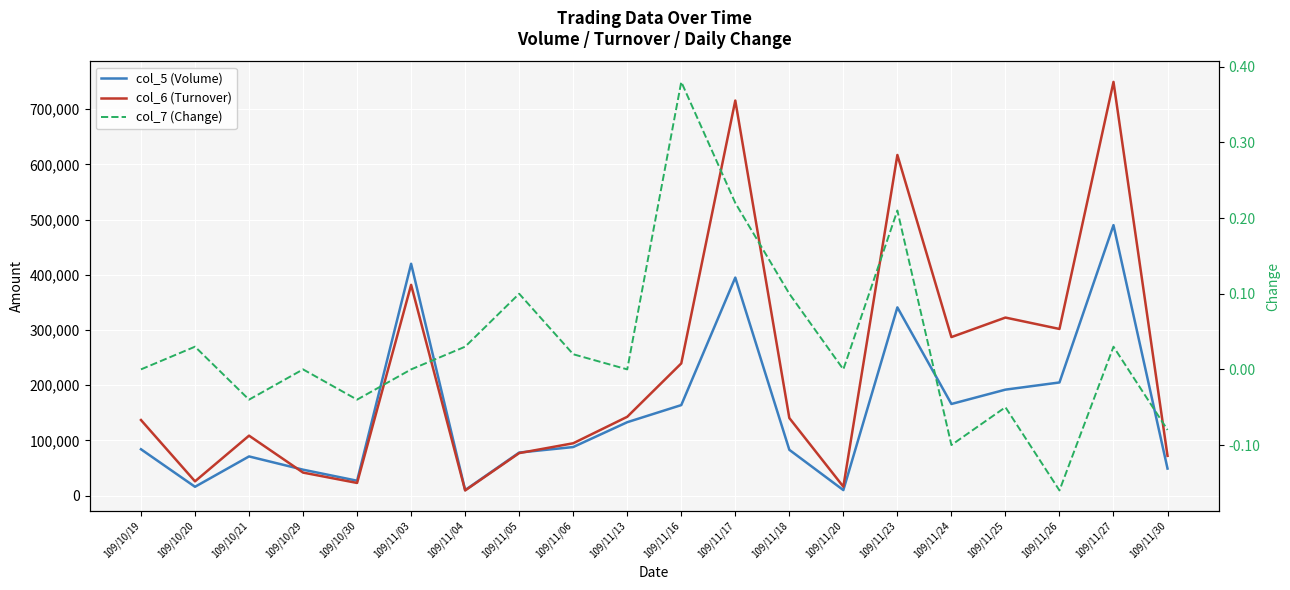

Reading right to left, list all the values displayed in this chart.

col_5 (Volume): 109/11/30=49000.0	109/11/27=490000.0	109/11/26=205000.0	109/11/25=192000.0	109/11/24=166000.0	109/11/23=341000.0	109/11/20=10000.0	109/11/18=83000.0	109/11/17=395000.0	109/11/16=164000.0	109/11/13=133000.0	109/11/06=88000.0	109/11/05=78000.0	109/11/04=10000.0	109/11/03=420000.0	109/10/30=27000.0	109/10/29=47000.0	109/10/21=71000.0	109/10/20=16000.0	109/10/19=84000.0
col_6 (Turnover): 109/11/30=72030.0	109/11/27=749500.0	109/11/26=301920.0	109/11/25=322560.0	109/11/24=287180.0	109/11/23=617110.0	109/11/20=16200.0	109/11/18=140600.0	109/11/17=715700.0	109/11/16=239520.0	109/11/13=142800.0	109/11/06=94840.0	109/11/05=77040.0	109/11/04=9400.0	109/11/03=381800.0	109/10/30=22950.0	109/10/29=41730.0	109/10/21=108630.0	109/10/20=25870.0	109/10/19=136960.0
col_7 (Change): 109/11/30=-0.1	109/11/27=0.0	109/11/26=-0.2	109/11/25=-0.1	109/11/24=-0.1	109/11/23=0.2	109/11/20=0.0	109/11/18=0.1	109/11/17=0.2	109/11/16=0.4	109/11/13=0.0	109/11/06=0.0	109/11/05=0.1	109/11/04=0.0	109/11/03=0.0	109/10/30=-0.0	109/10/29=0.0	109/10/21=-0.0	109/10/20=0.0	109/10/19=0.0